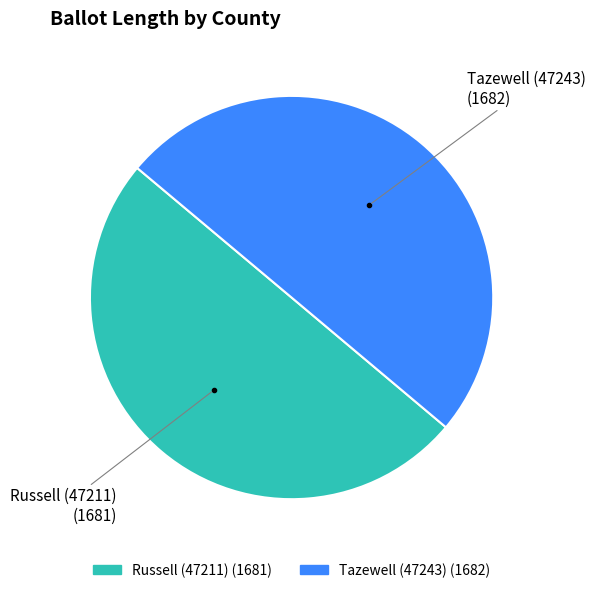

Combined, do Tazewell (47243) and Russell (47211) account for over 50%?

Yes